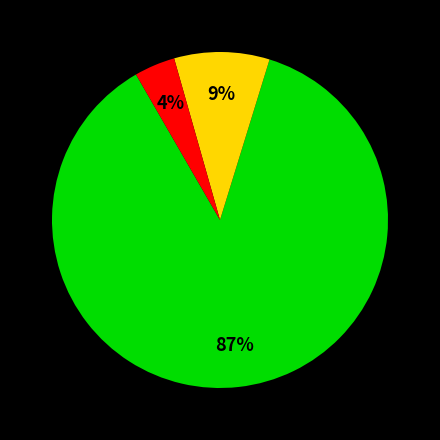

To the nearest percent, what is the average slice percentage?

33%